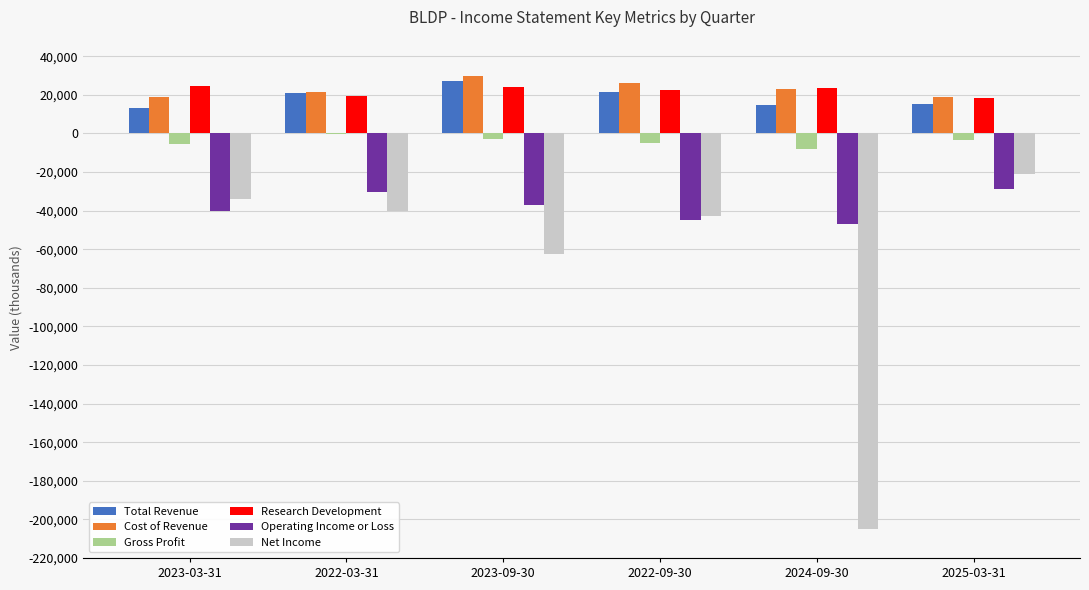

What are all the series names shown in the legend?

Total Revenue, Cost of Revenue, Gross Profit, Research Development, Operating Income or Loss, Net Income